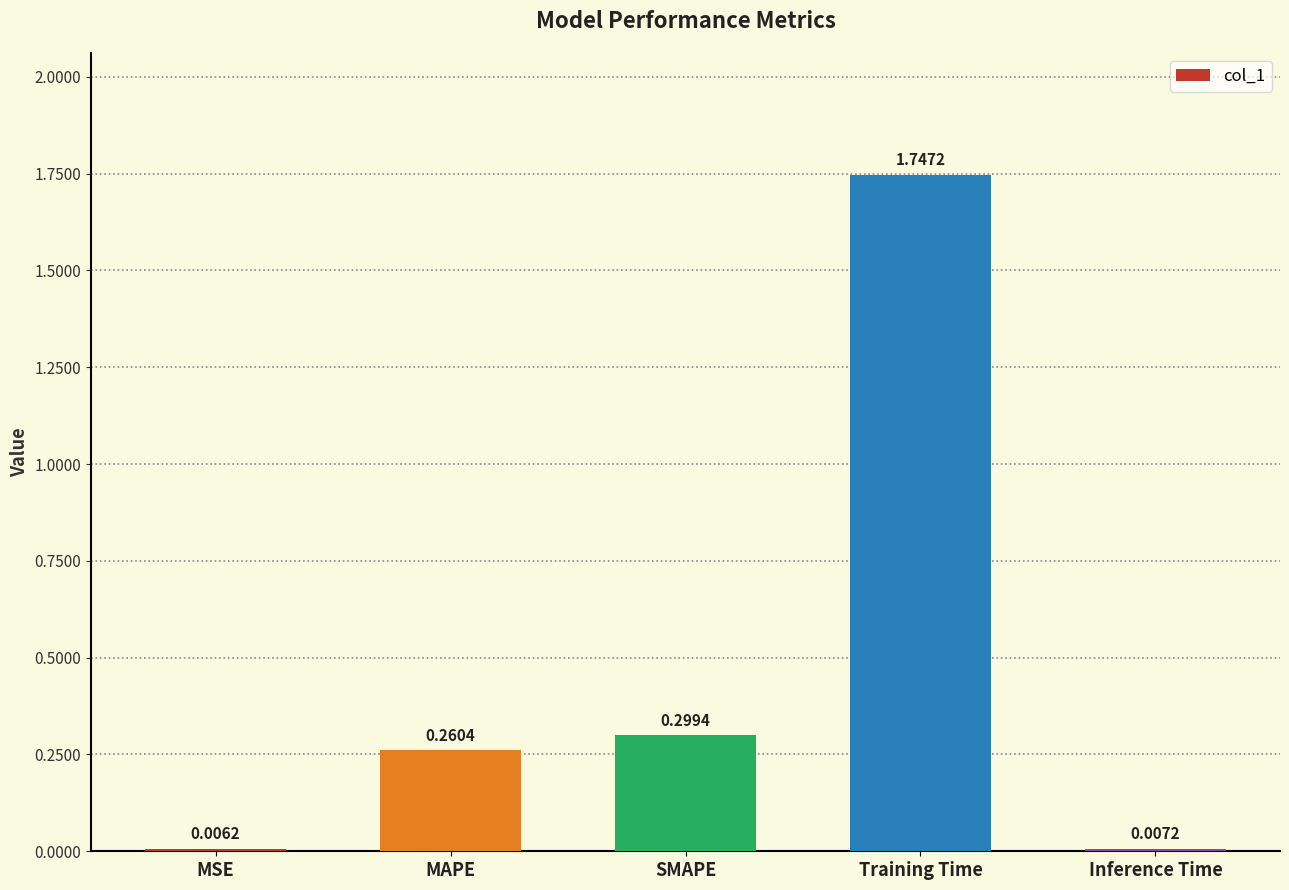

Which has a higher value, Training Time or MAPE?

Training Time